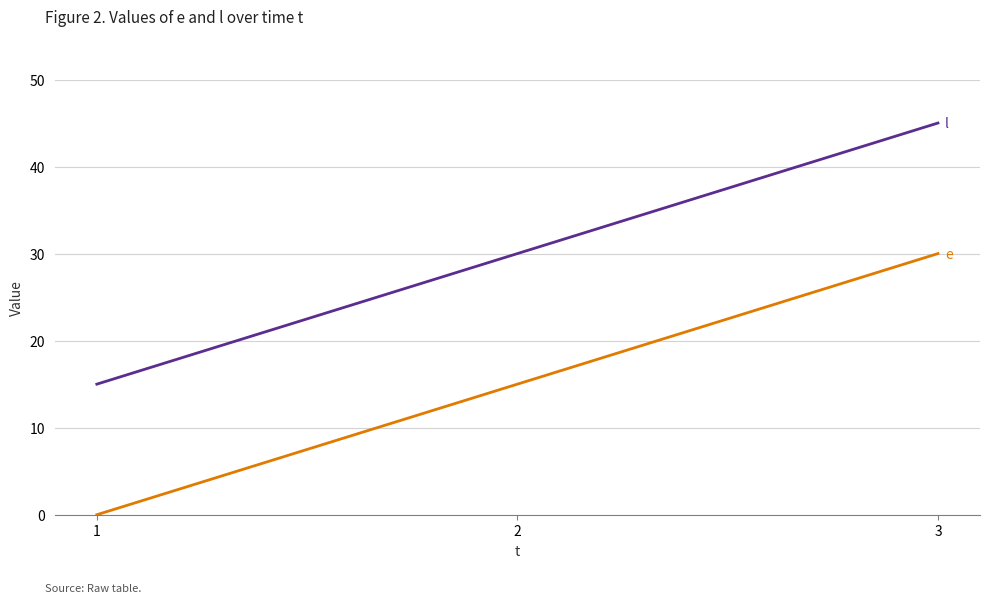

What is the difference between the highest and lowest values at 2?

15